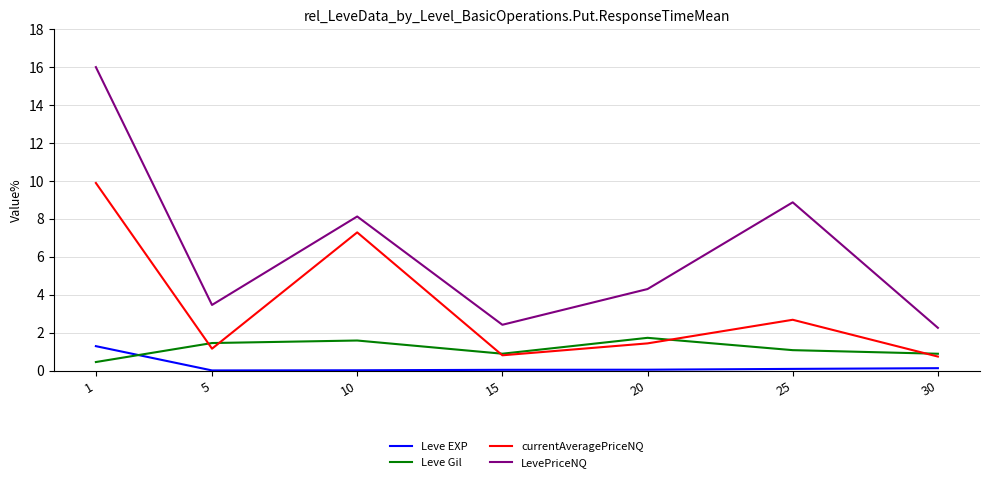

At which category does the chart reach its peak across all series?

1